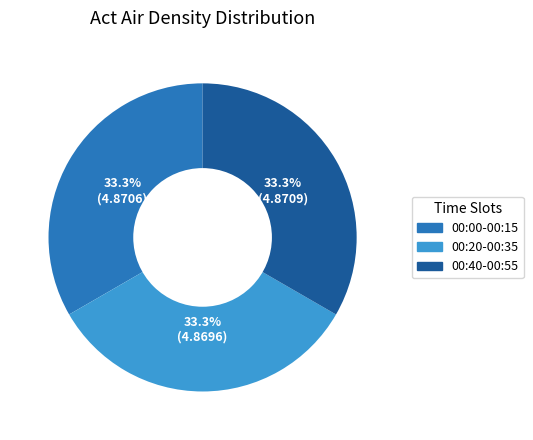

Is there a majority slice in this chart?

No